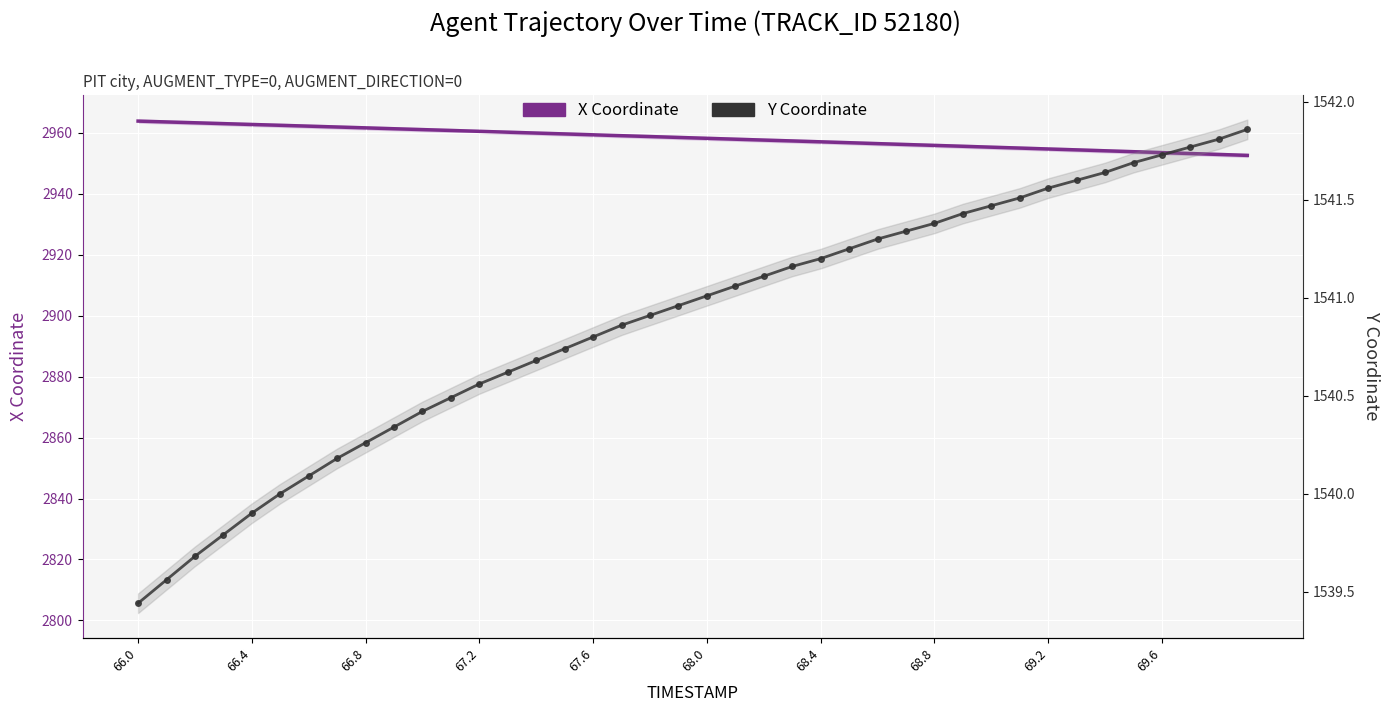

Between 20 and 39, which is larger?

20